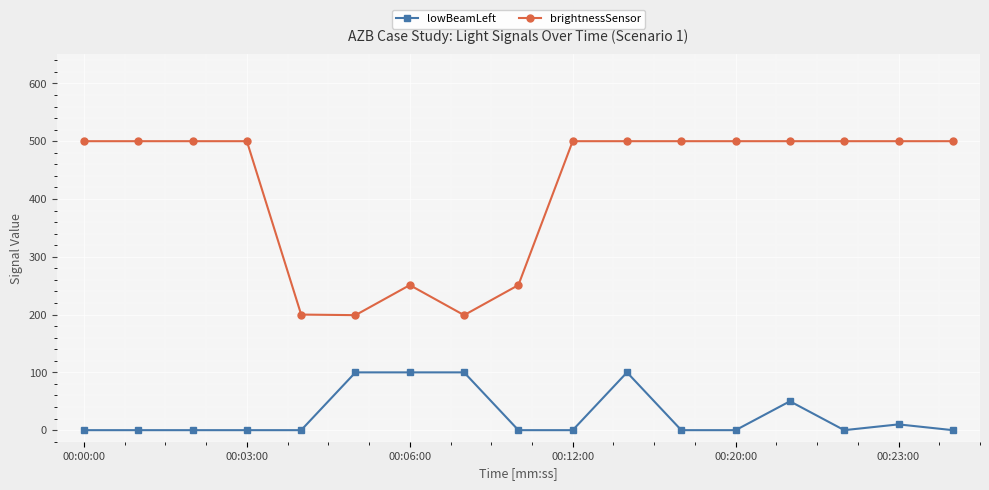

True or false: brightnessSensor and lowBeamLeft intersect in this chart.

False